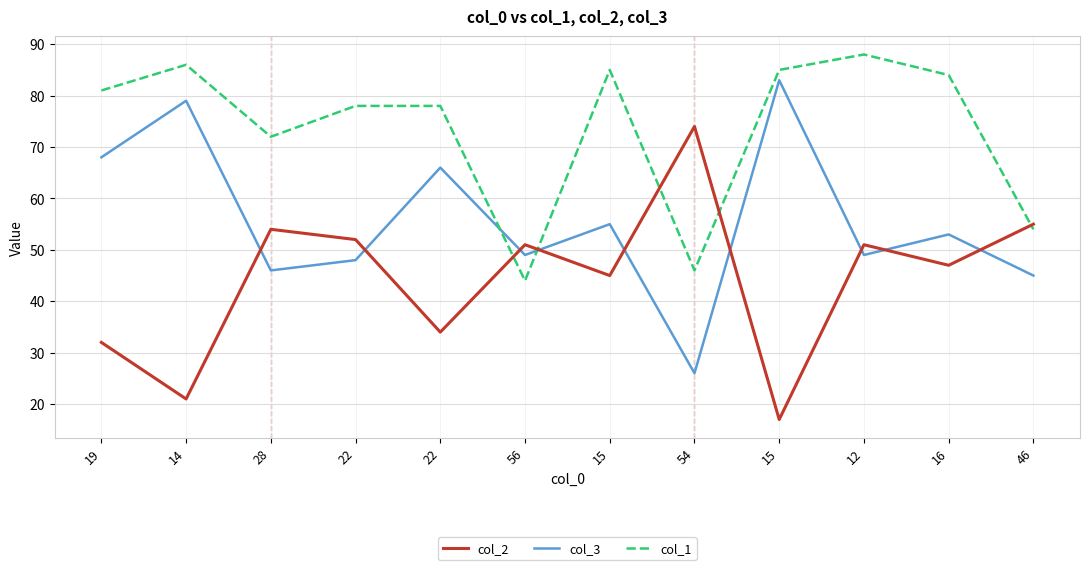

How many lines are shown in the chart?

3